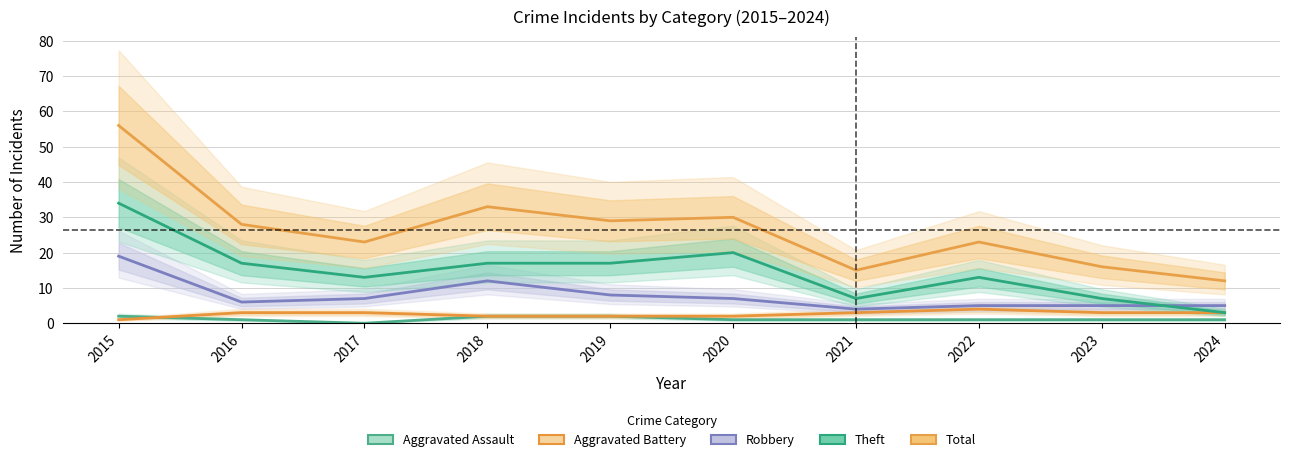

True or false: Theft has a value of 17 at 2019.

True